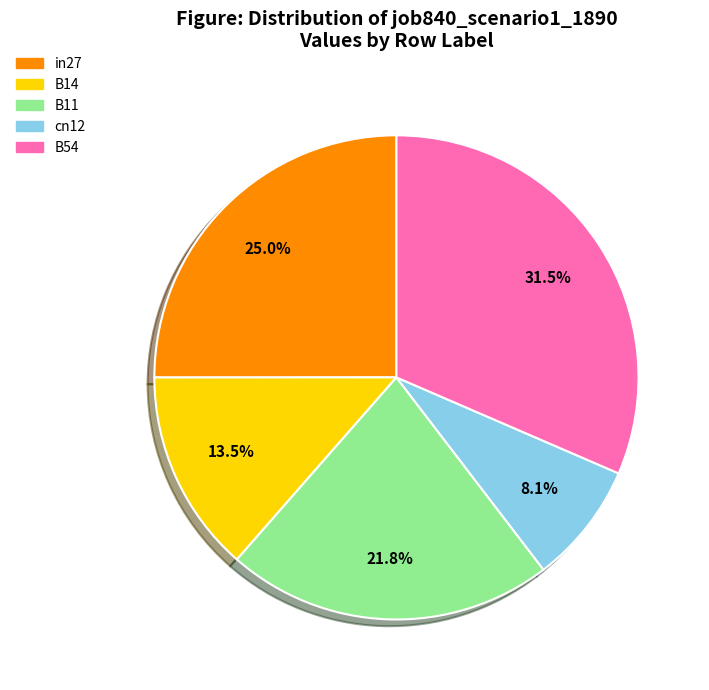

Which slice is the smallest?

cn12